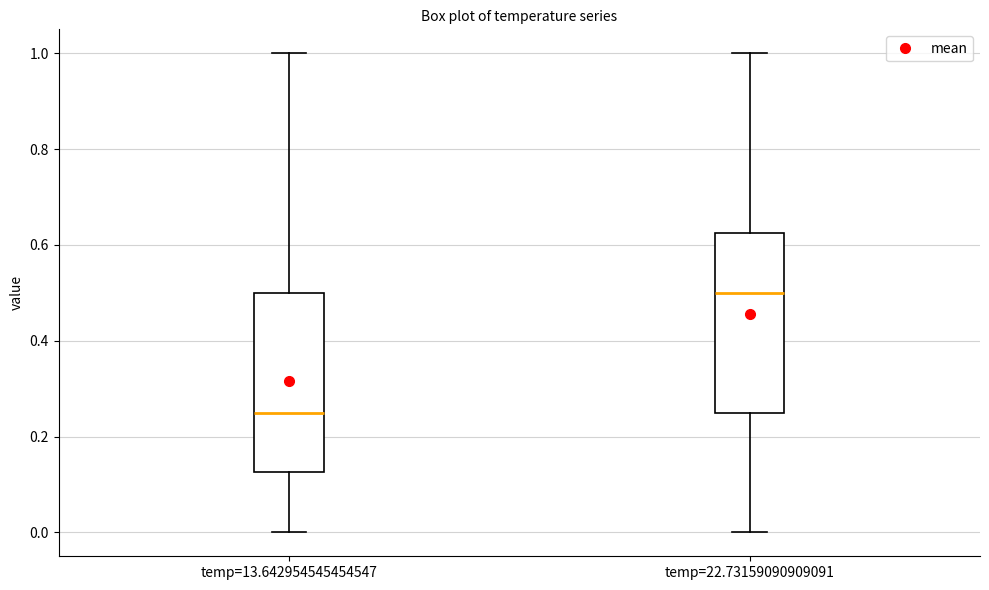

Reading left to right, transcribe this box plot: for each box, give where its median line is, the range the box spans, and where its two whiskers end, as read against the y-axis. The values are not printed on the chart, so give them approximately, as read against the axis.

temp=13.642954545454547: median 0.26, box 0.12 to 0.50, whiskers 0.00 to 1.00
temp=22.73159090909091: median 0.50, box 0.26 to 0.62, whiskers 0.00 to 1.00